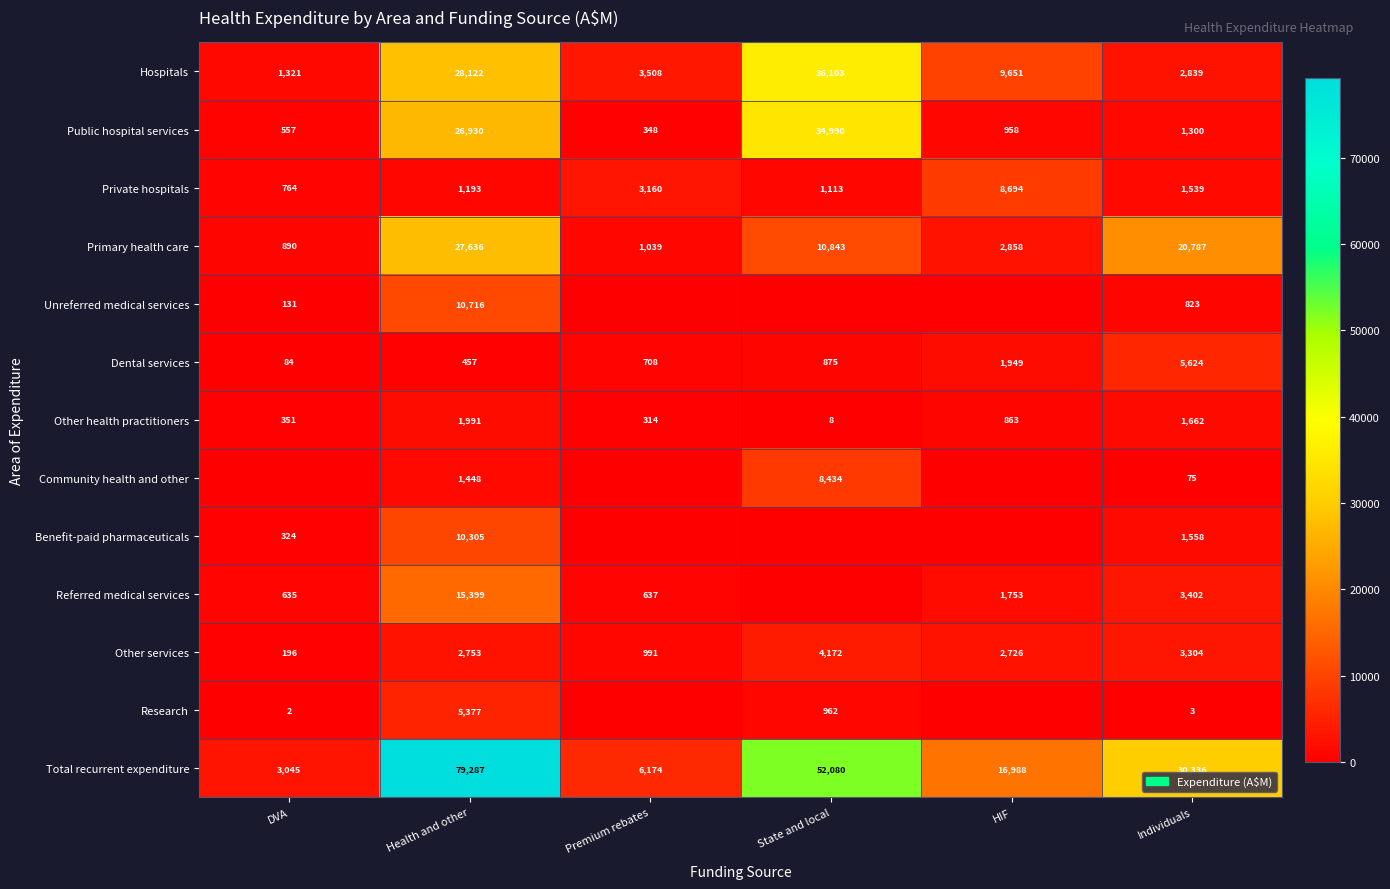

The Primary health care series shows 1355 at HIF. True or false?

False